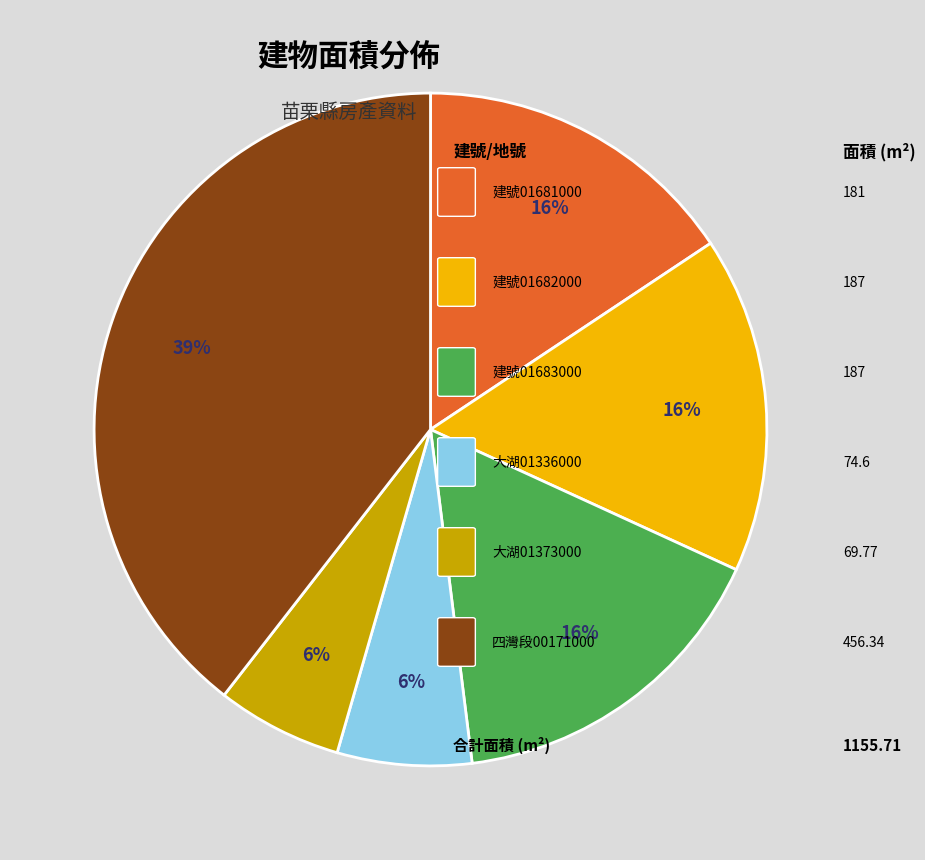

To the nearest percent, what is the average slice percentage?

17%